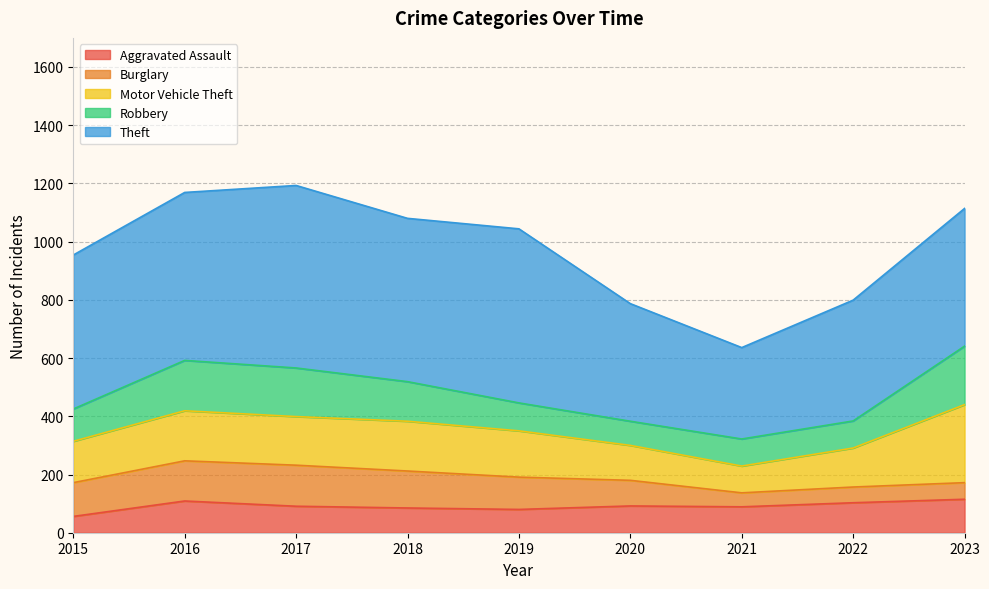

How many data points does each series have?

9